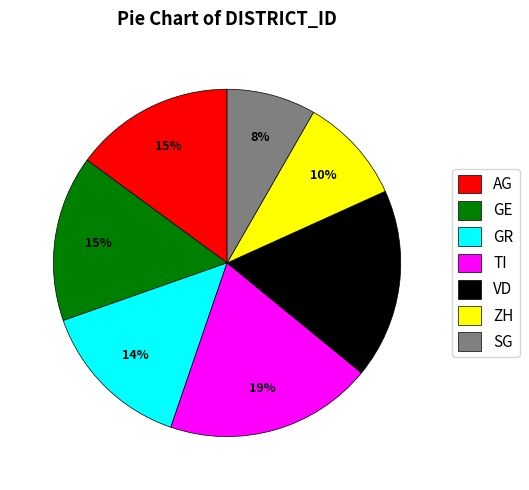

Between SG and GR, which is larger?

GR